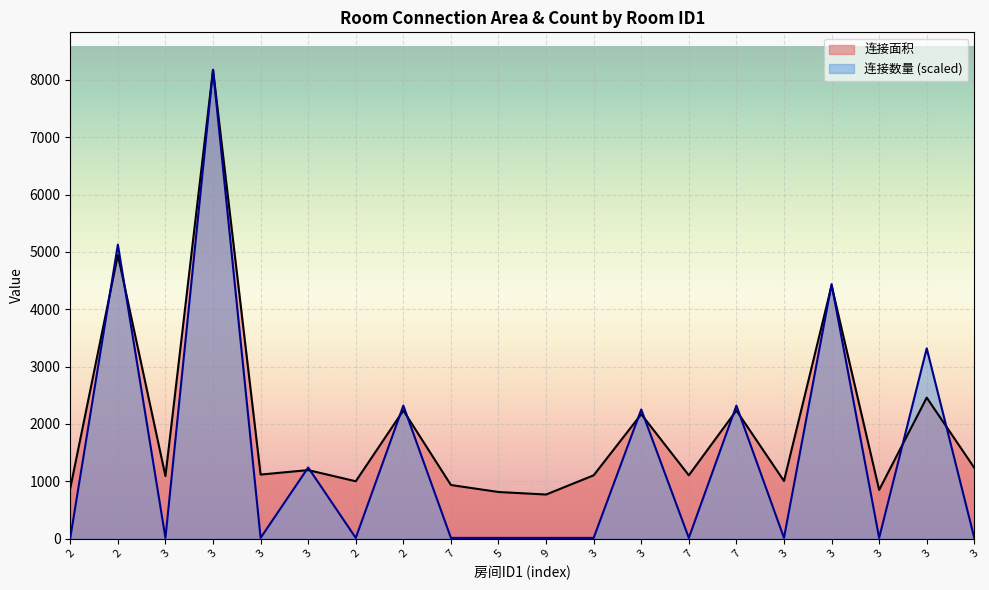

What is the average value of the 连接数量 series?

1468.1